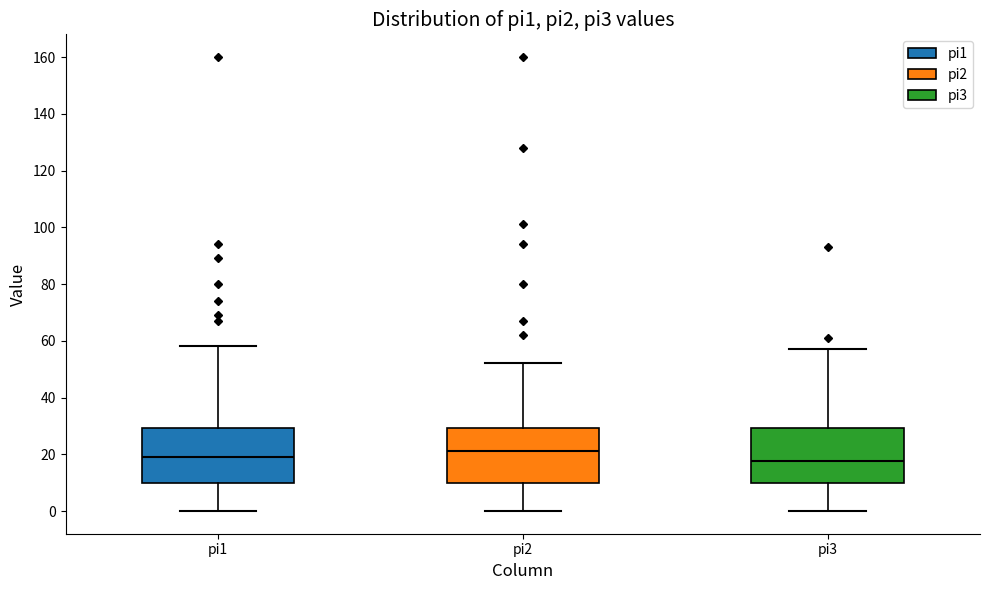

Reading left to right, read every box against the y-axis: the position of its median line, the range the box covers, and the ends of its whiskers. The values are not printed on the chart, so give them approximately, as read against the axis.

pi1: median 20, box 10 to 30, whiskers 0 to 58
pi2: median 22, box 10 to 30, whiskers 0 to 52
pi3: median 18, box 10 to 30, whiskers 0 to 58